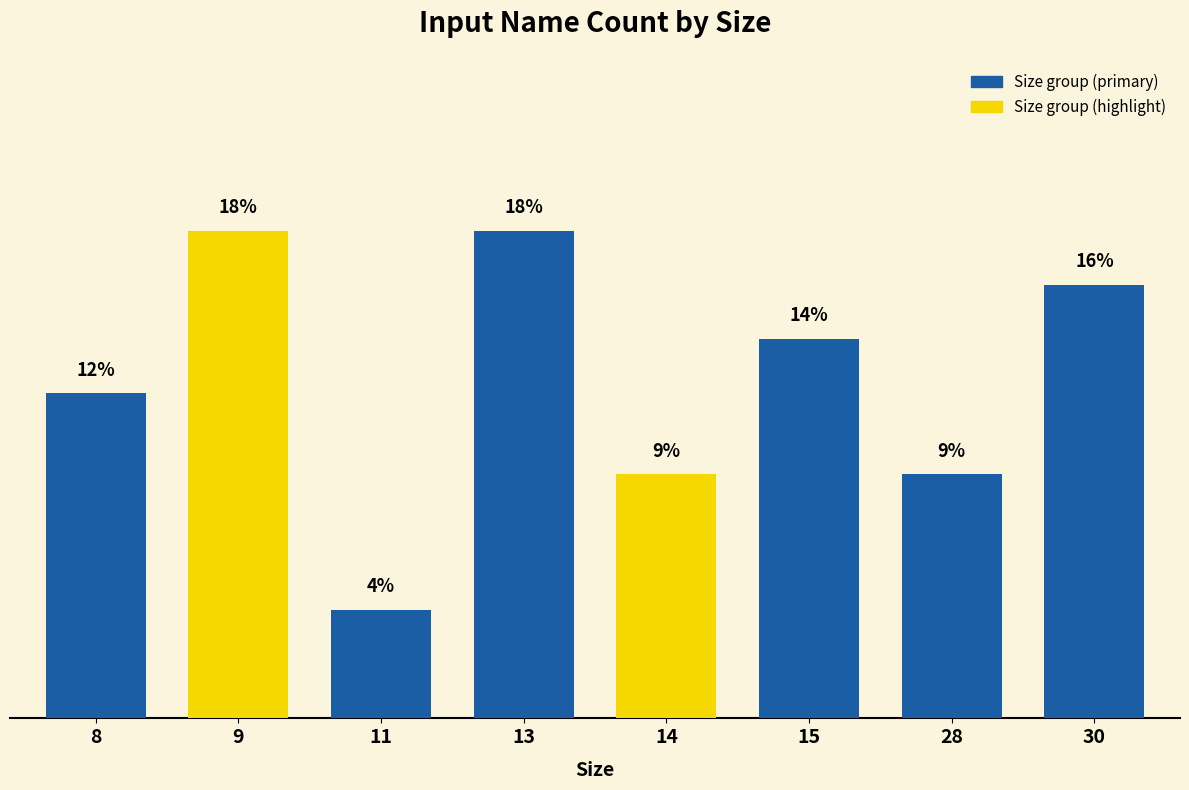

Does the chart contain any negative values?

No